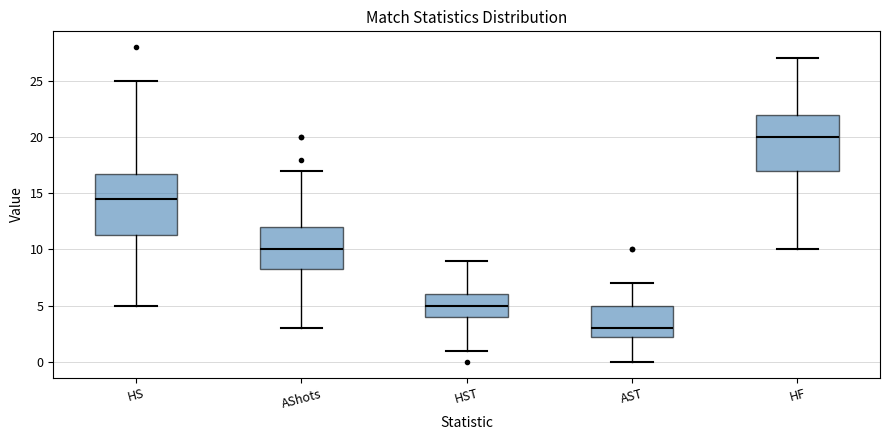

Where is the lower edge of the box for AST on the y-axis? The values are not printed on the chart, so give them approximately, as read against the axis.

2.5